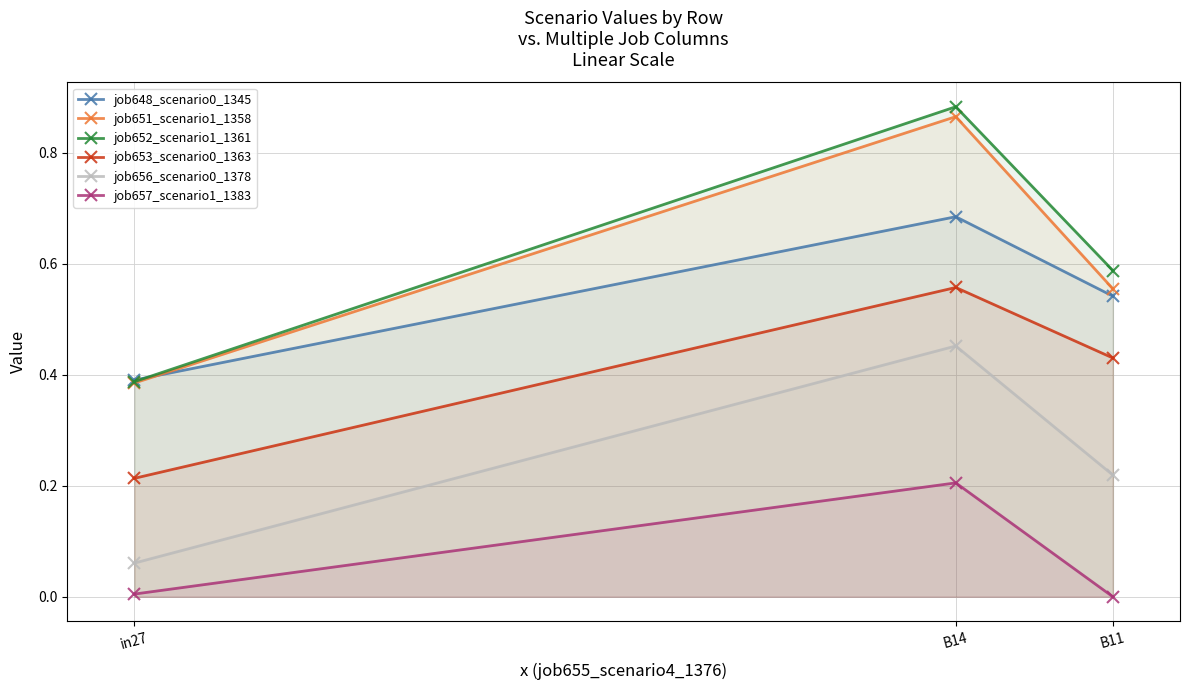

What are all the series names shown in the legend?

job648_scenario0_1345, job651_scenario1_1358, job652_scenario1_1361, job653_scenario0_1363, job656_scenario0_1378, job657_scenario1_1383